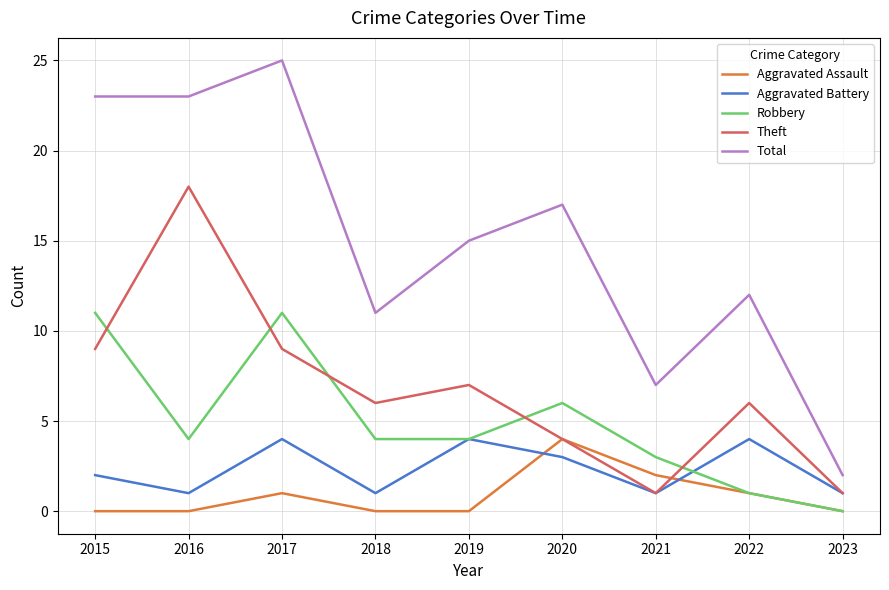

Where is Aggravated Battery nearest to the value 2?

2015